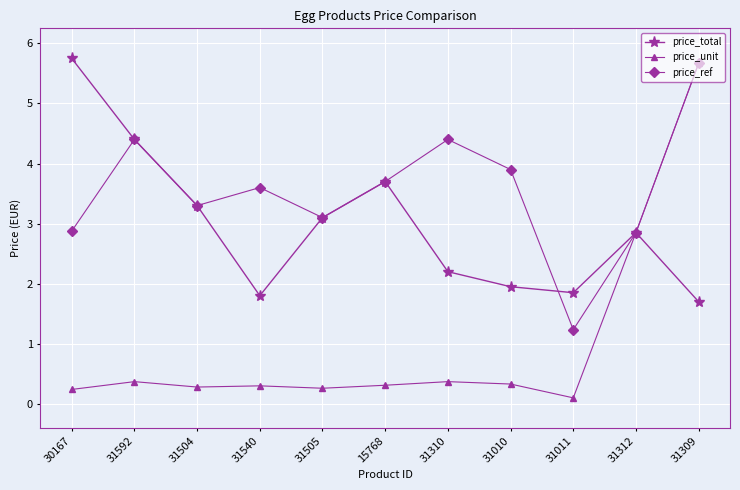

Which label corresponds to the smallest value in the chart?

31011